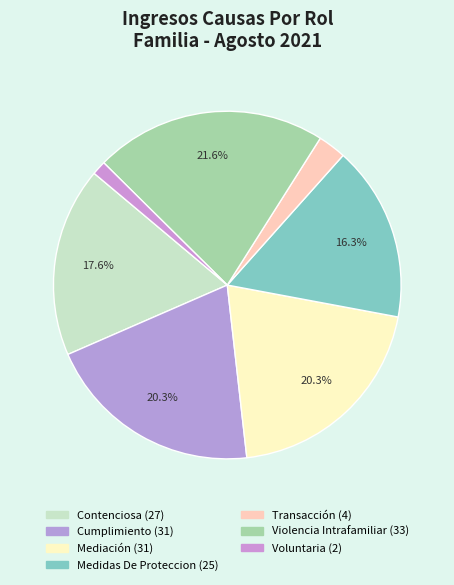

Rank the categories by value from lowest to highest.

Voluntaria, Transacción, Medidas De Proteccion, Contenciosa, Cumplimiento, Mediación, Violencia Intrafamiliar